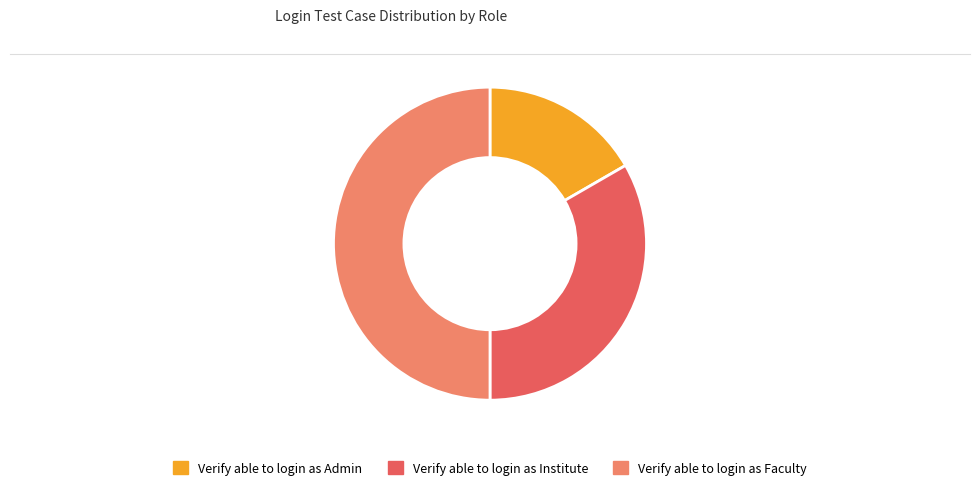

Do Verify able to login as Institute and Verify able to login as Faculty together represent more than half of the pie?

Yes